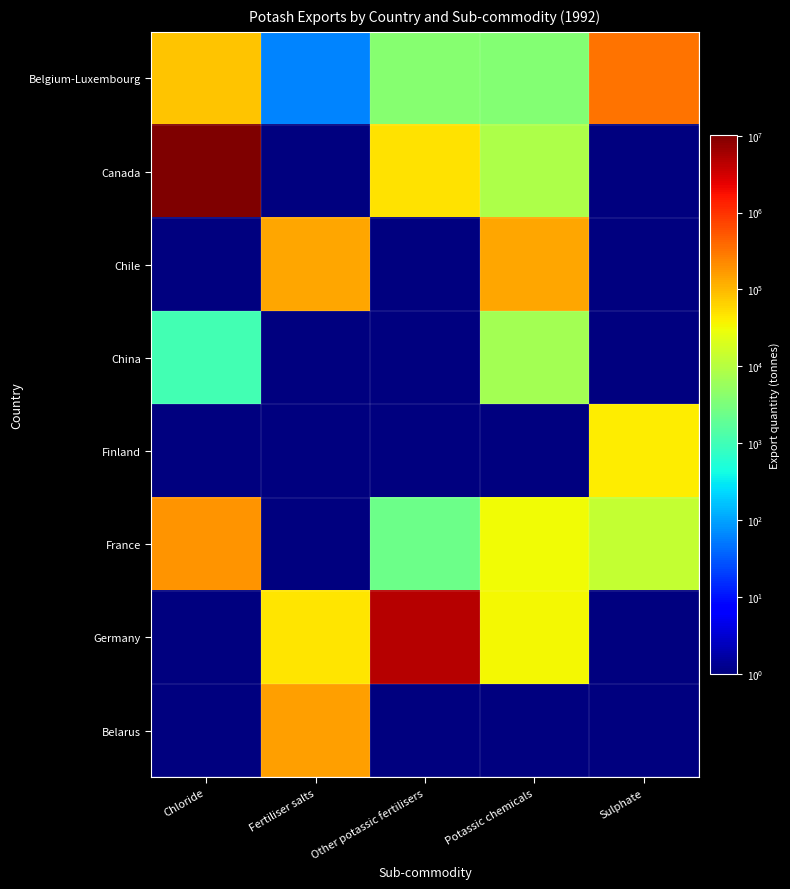

Count the number of data series in this chart.

8